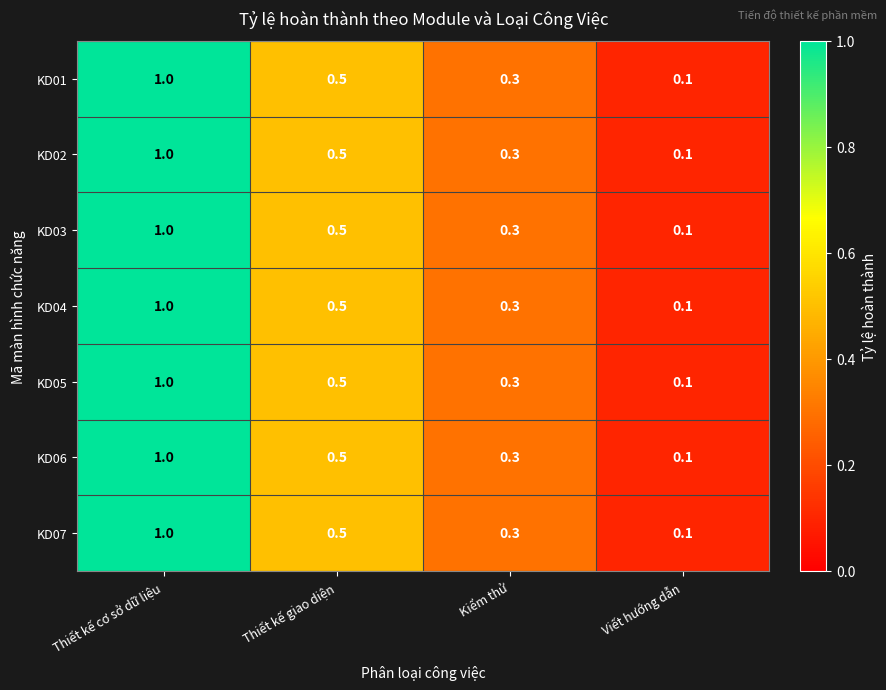

Is the value of KD01 at Thiết kế giao diện greater than the value of KD03 at Kiểm thử?

Yes